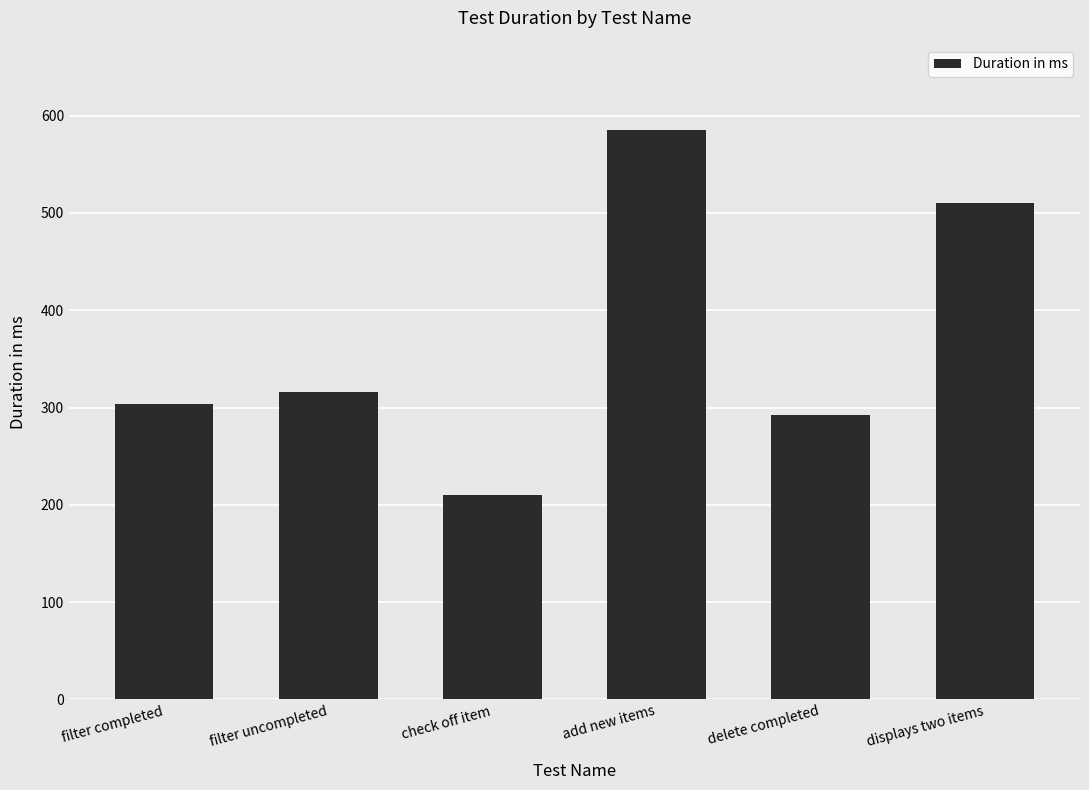

The value at delete completed is 398. True or false?

False